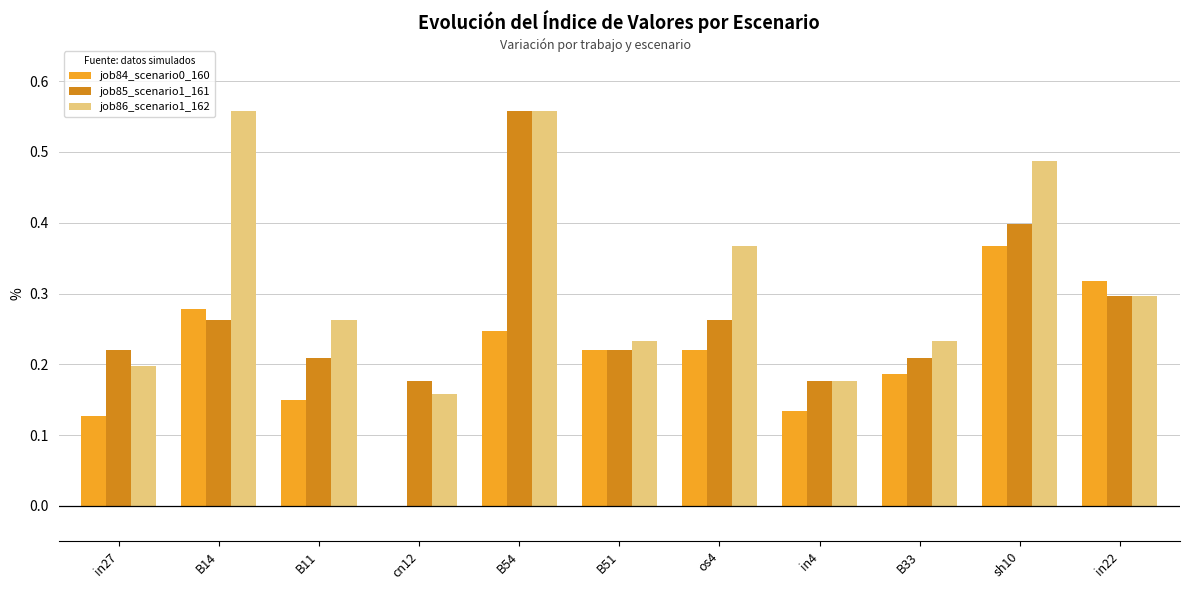

What is the sum of all job85_scenario1_161 values?

3.0